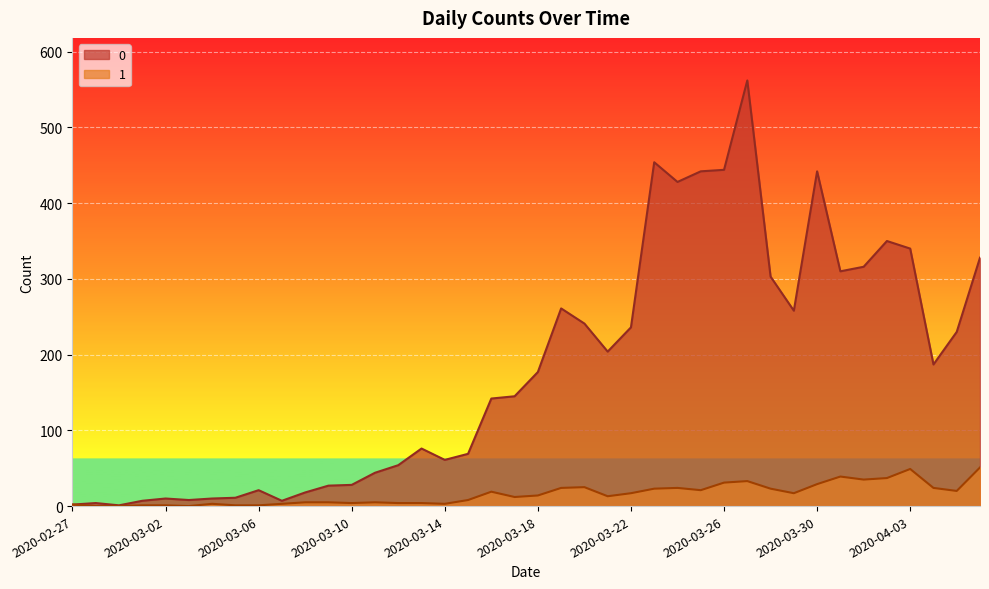

How many lines are shown in the chart?

2